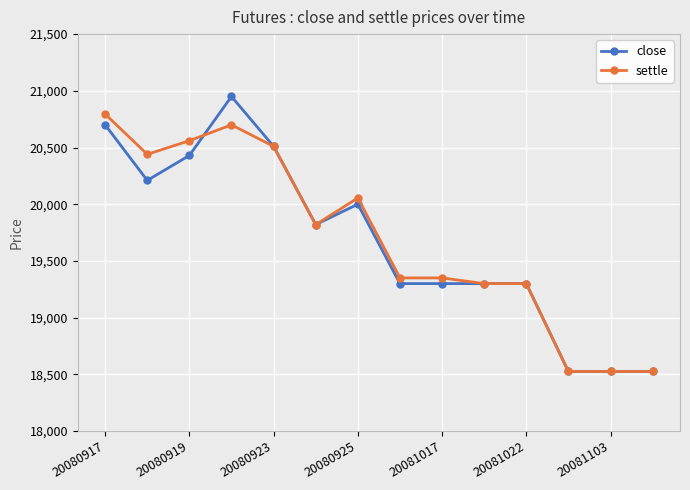

What is the lowest value of the settle series?

18525